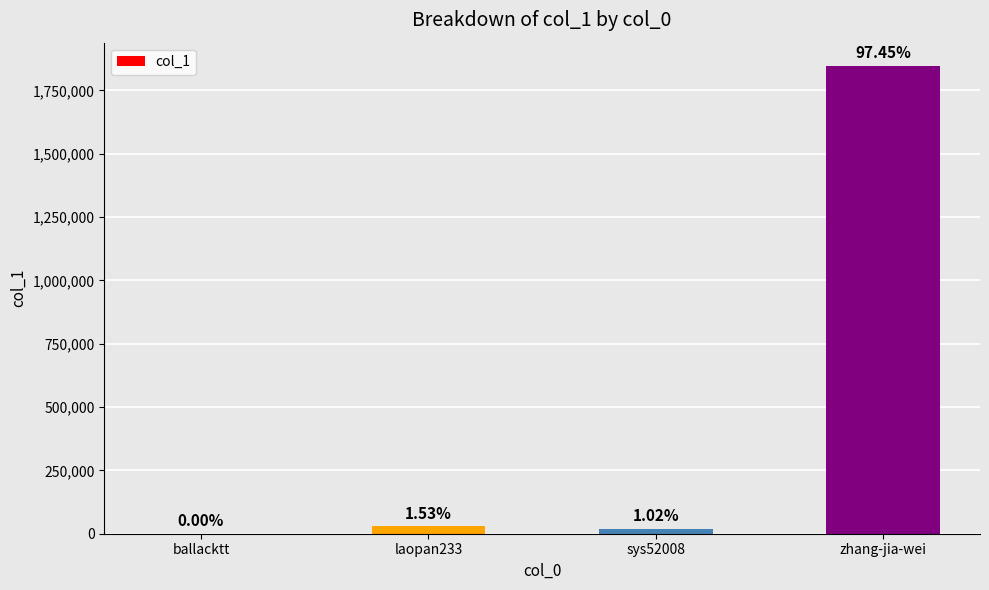

What is the sum of the values at ballacktt and zhang-jia-wei?

1846457